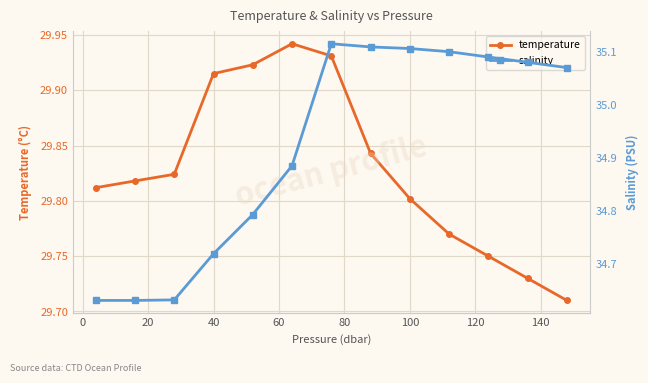

How many salinity values are between 34 and 35?

6